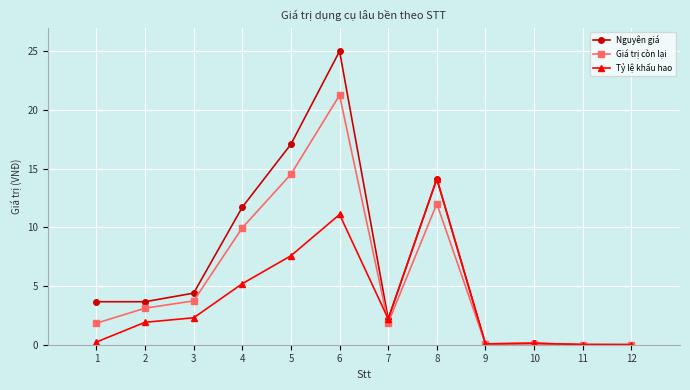

What are all the series names shown in the legend?

Nguyên giá, Giá trị còn lại, Tỷ lệ khấu hao